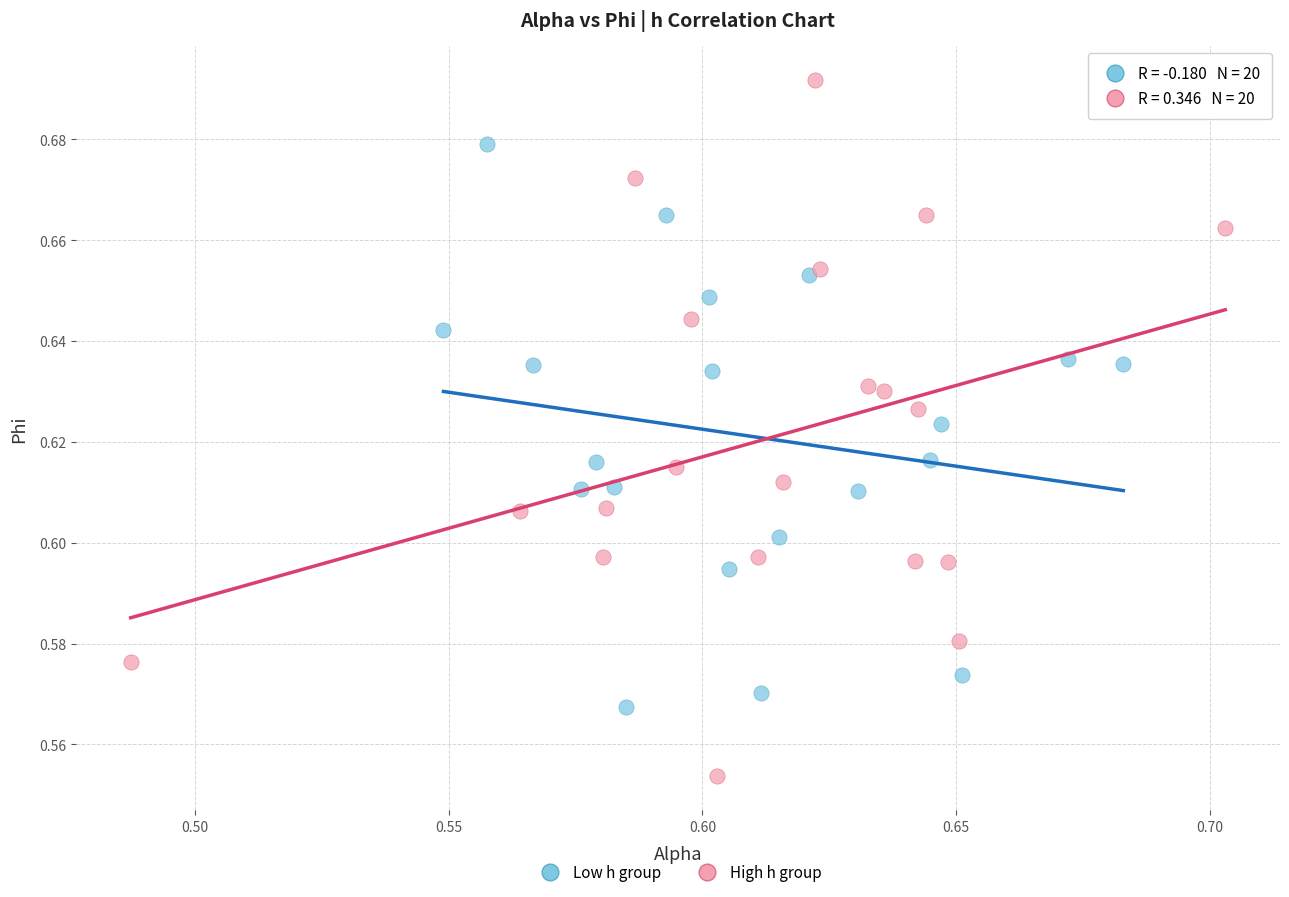

Which series has the widest spread of Y values?

High h group